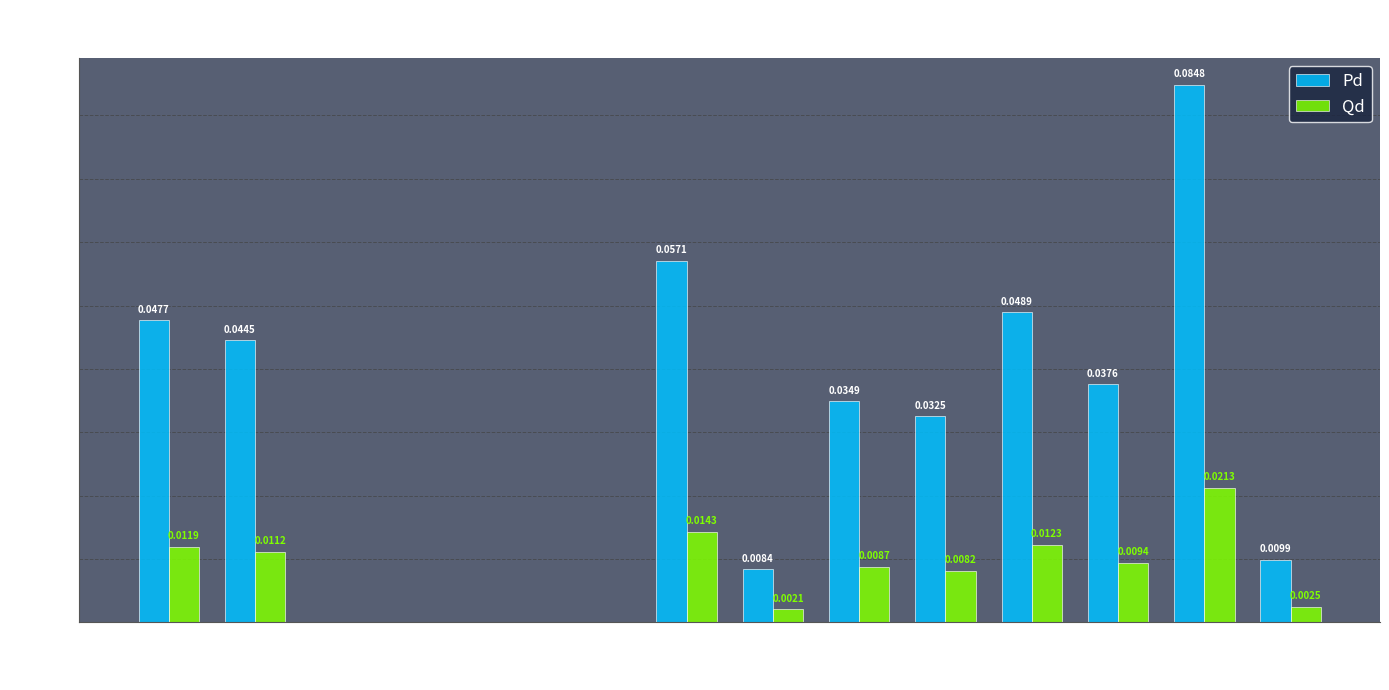

At which category is the sum across all series the highest?

12